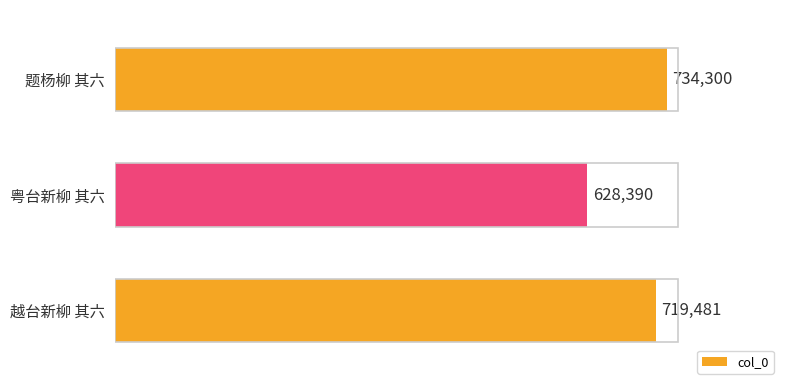

What is the difference between the maximum and minimum values?

105910